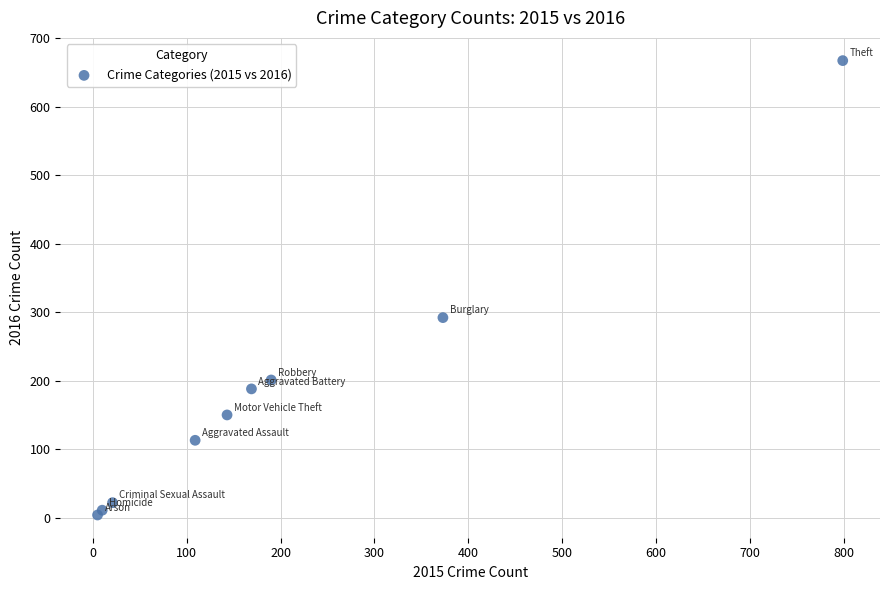

What Y value in the scatter plot is closest to 335?

292